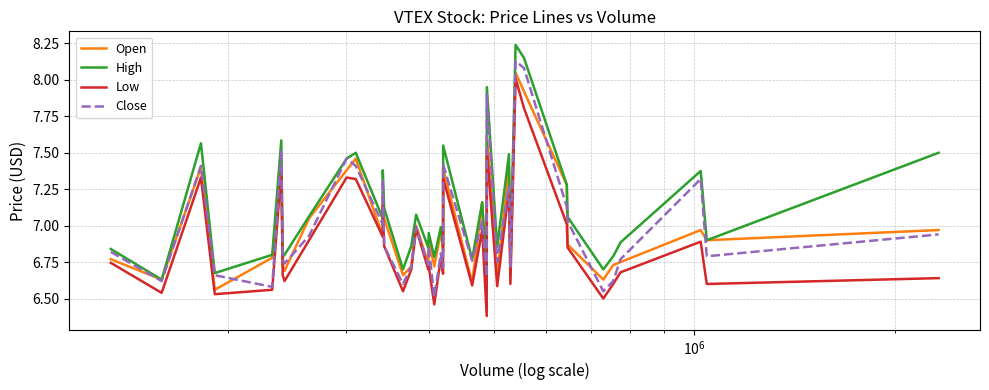

True or false: Low and High intersect in this chart.

False